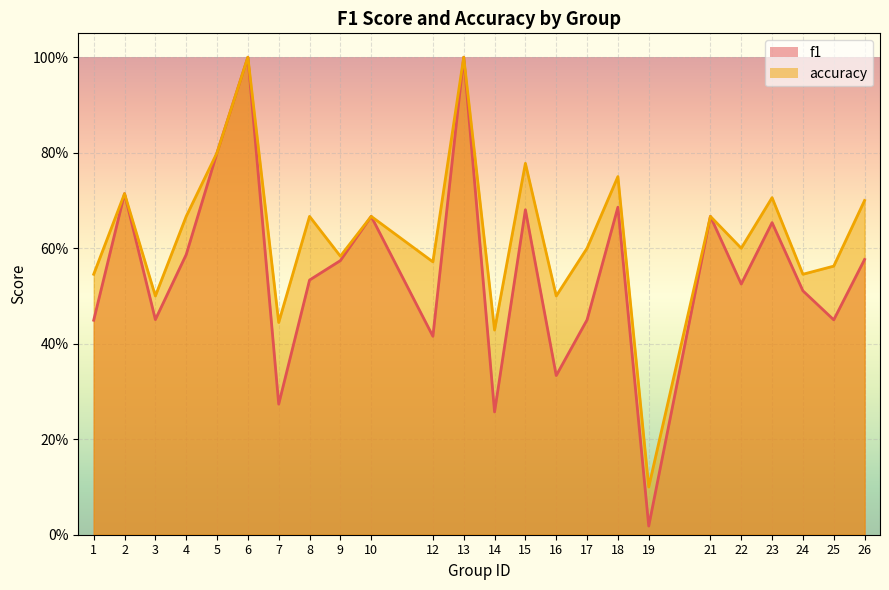

Is it true that f1 equals 0.4 at 9?

False